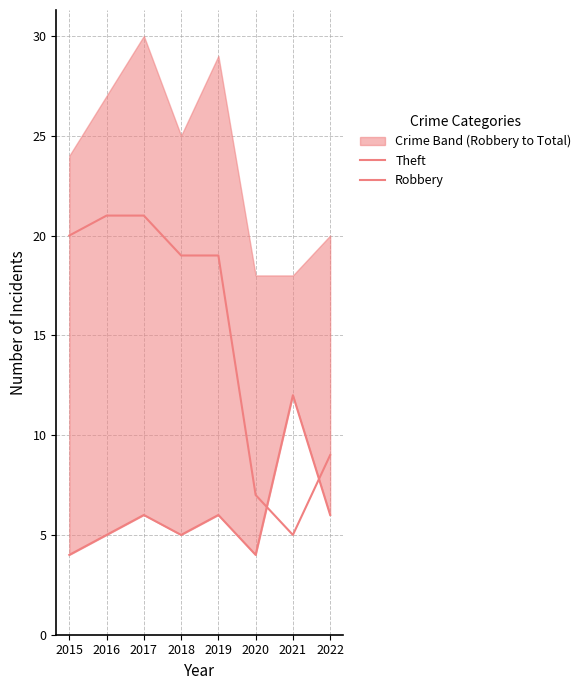

At 2017, list the series in order from smallest to largest.

Robbery, Theft